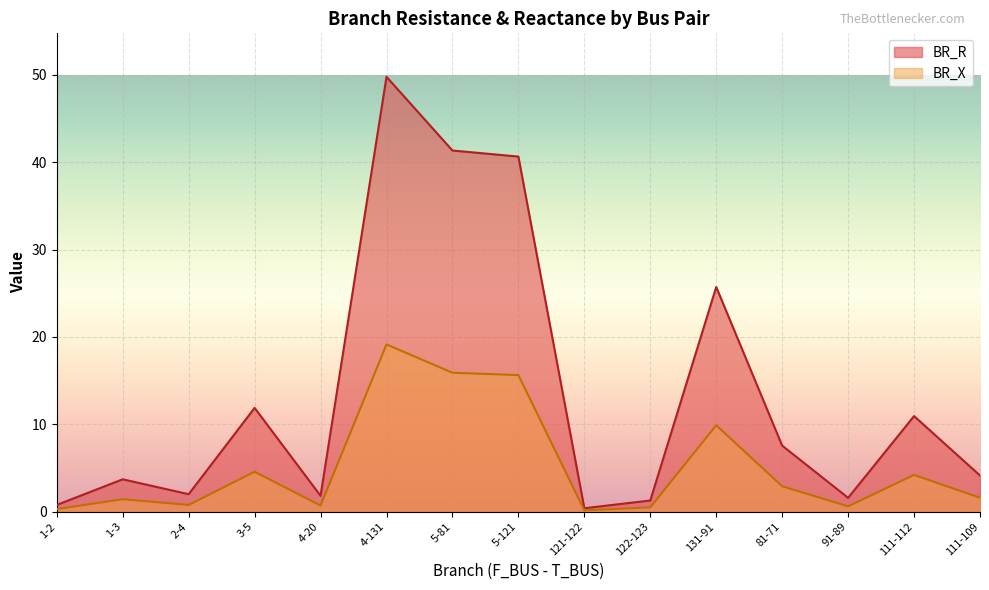

How many data points does each series have?

15